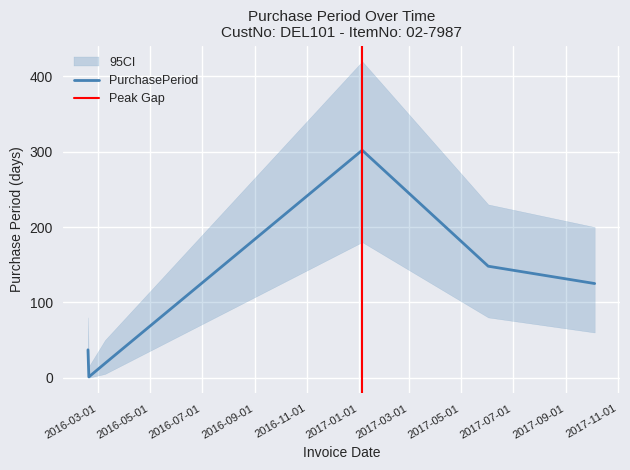

Rank the categories by value from lowest to highest.

2016-02-19, 2016-03-09, 2016-02-18, 2017-10-05, 2017-06-02, 2017-01-05